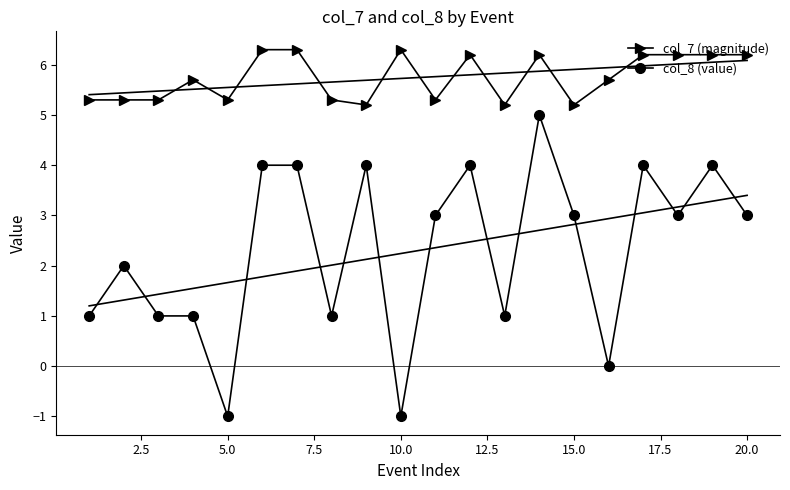

How many data points does each series have?

20